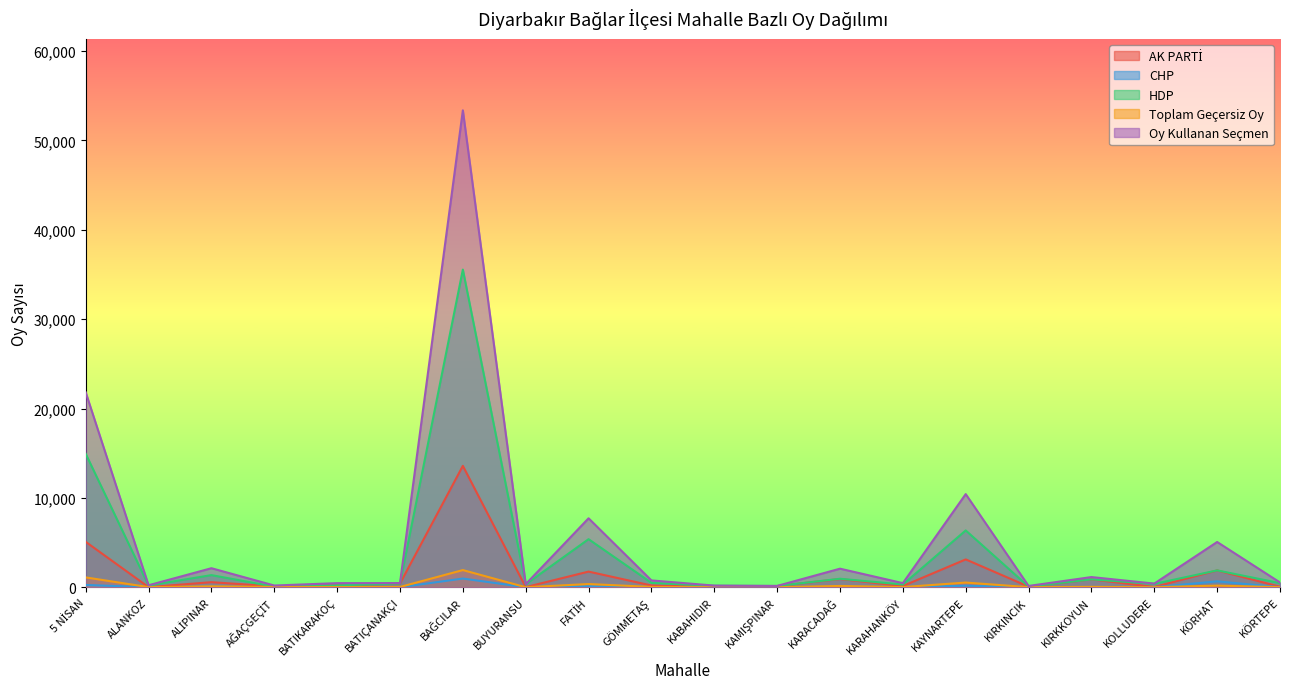

In Oy Kullanan Seçmen, how many points are lower than both neighbors (excluding endpoints)?

7